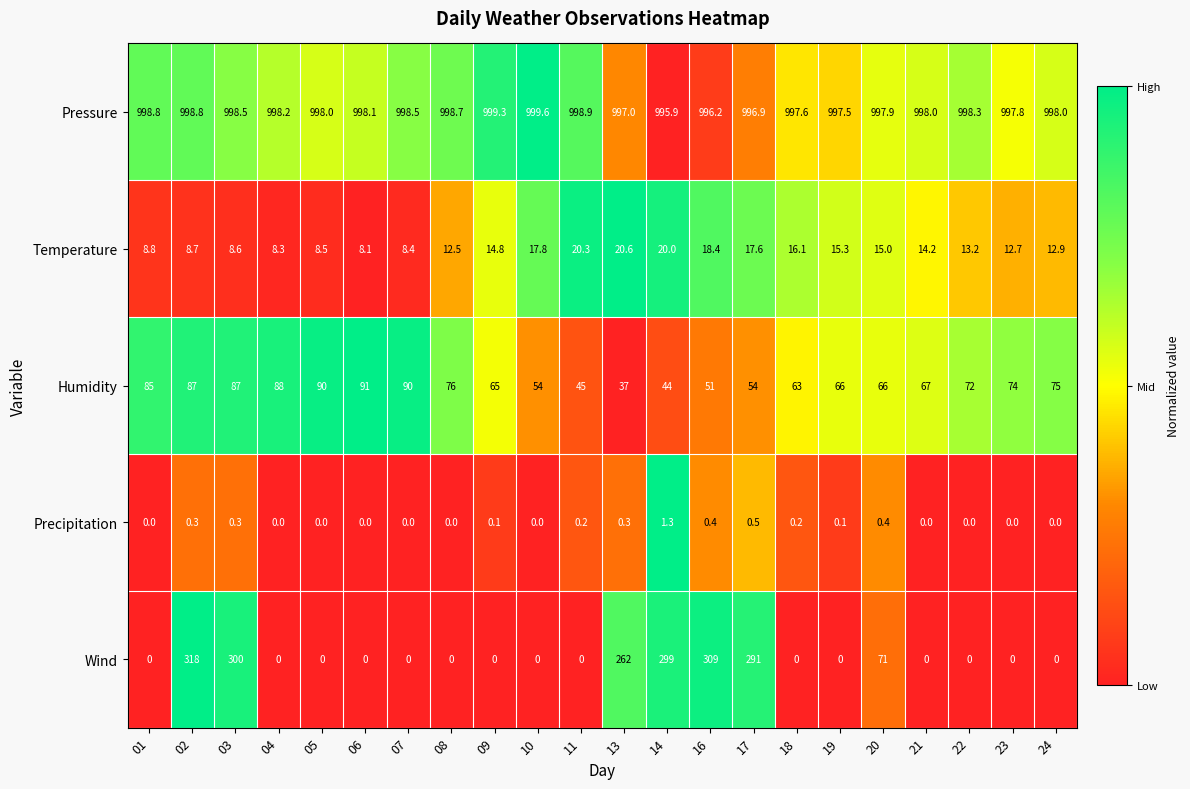

The value of Precipitation at 01 is 0.0. True or false?

True